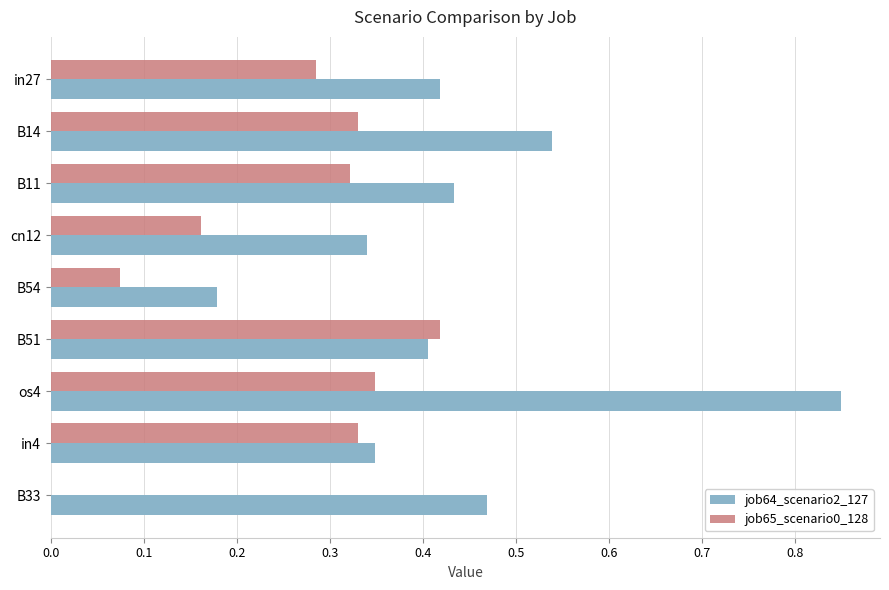

Which series has the widest spread of values?

job64_scenario2_127